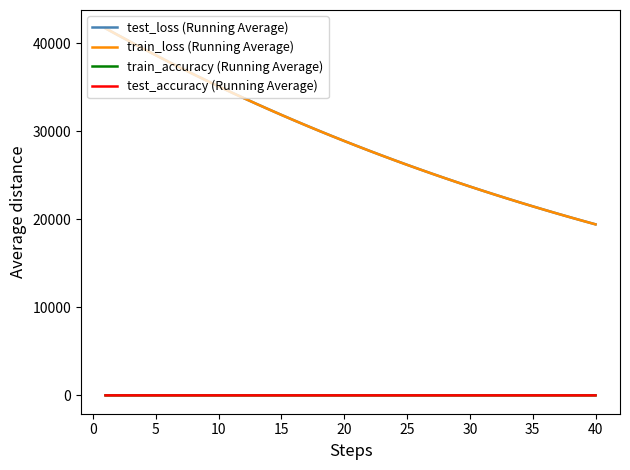

True or false: train_loss (Running Average) and train_accuracy (Running Average) cross at least once.

False